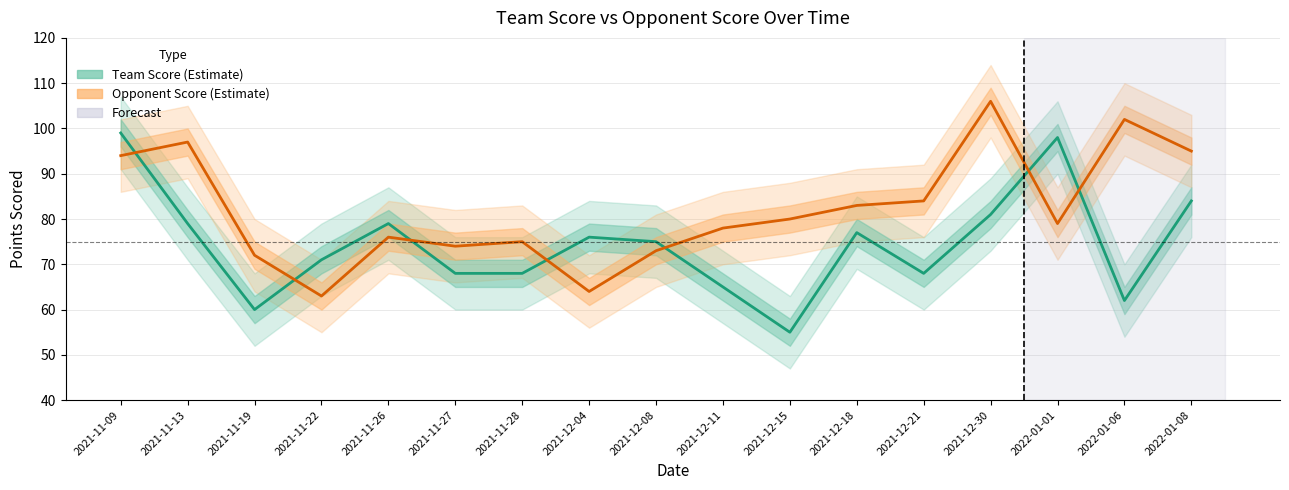

List the series in order of their peak value, highest first.

Opponent Score, Team Score